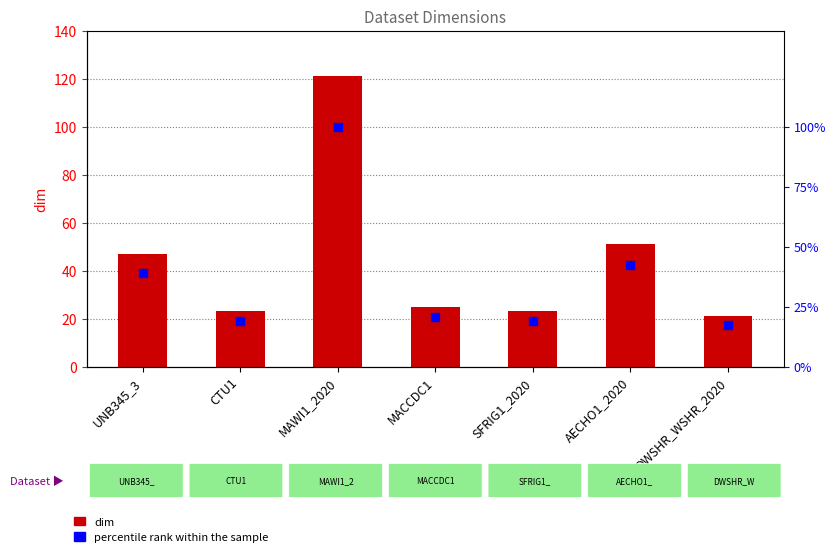

Which series has the widest spread of Y values?

dim